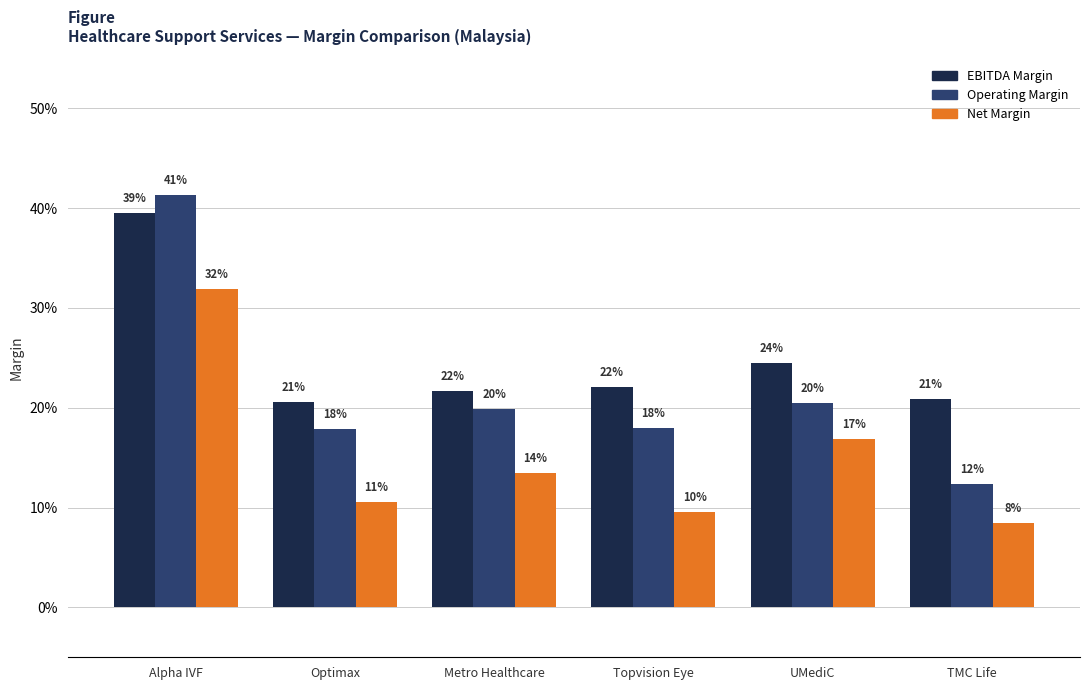

Does the chart contain any negative values?

No